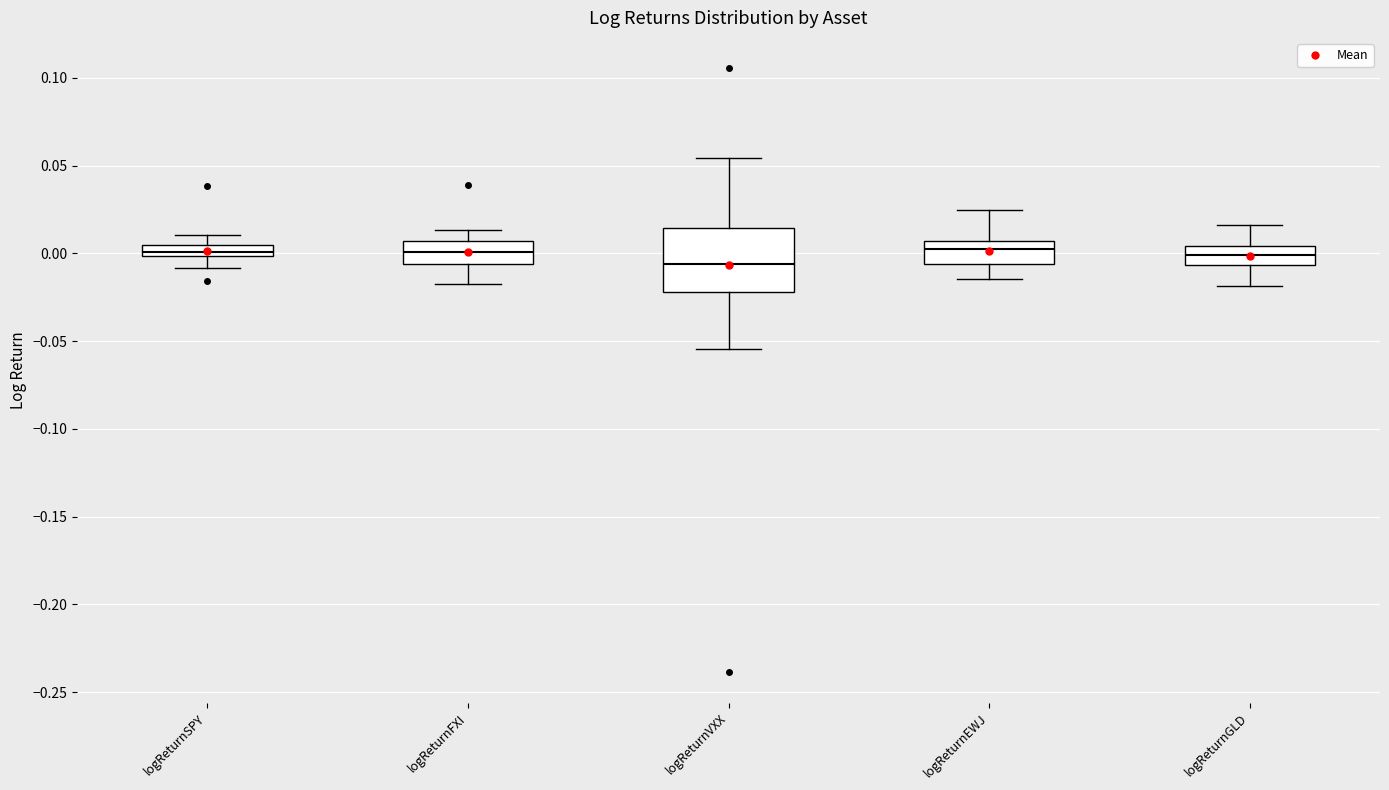

Where does the upper whisker of the box for logReturnGLD end on the y-axis? The values are not printed on the chart, so give them approximately, as read against the axis.

0.015